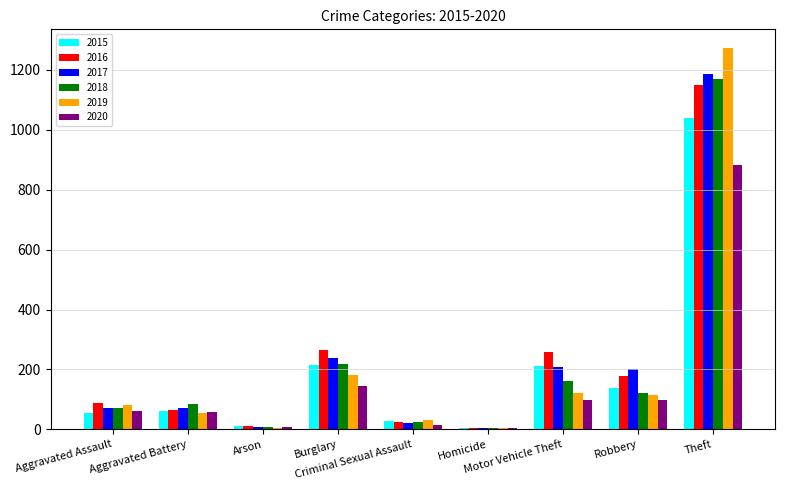

The value of 2018 at Burglary is 218. True or false?

True